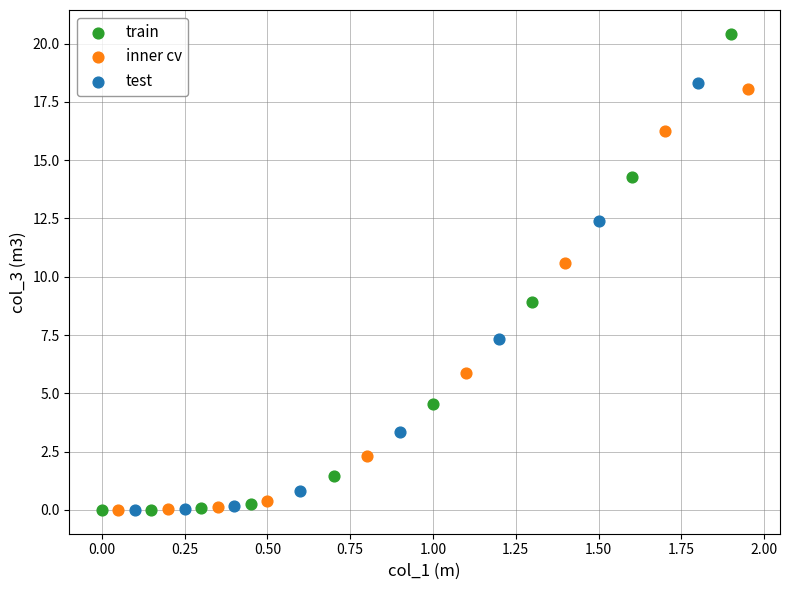

Which series has the widest spread of Y values?

train